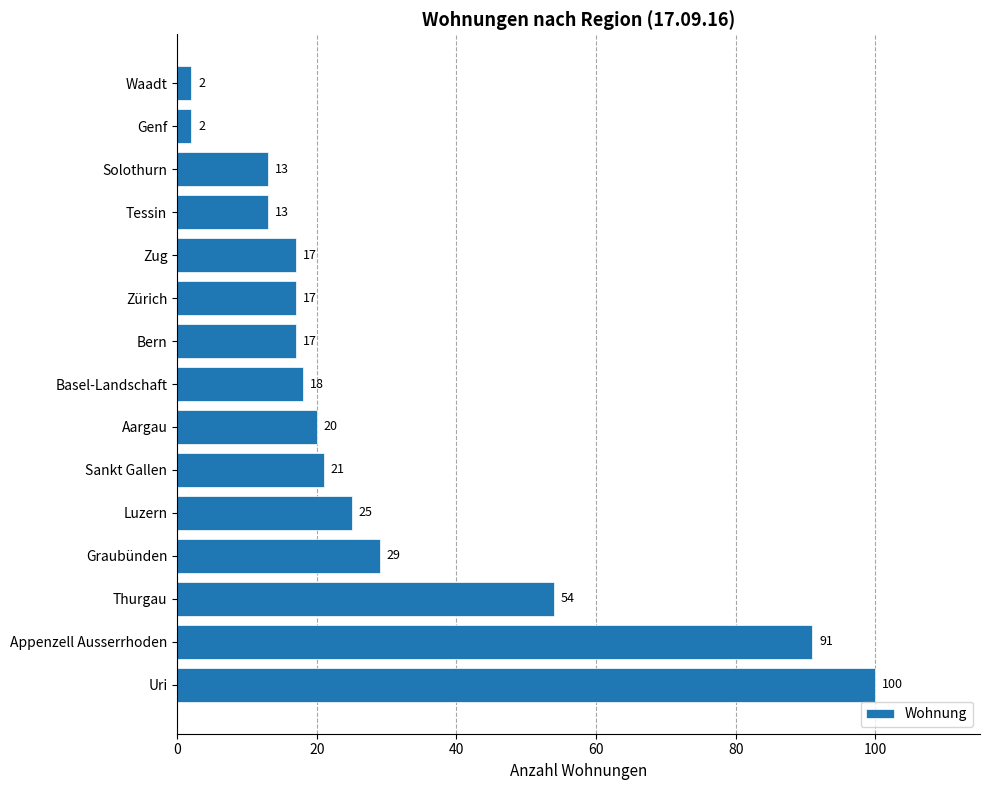

What is the change in value from Uri to Zürich?

-83